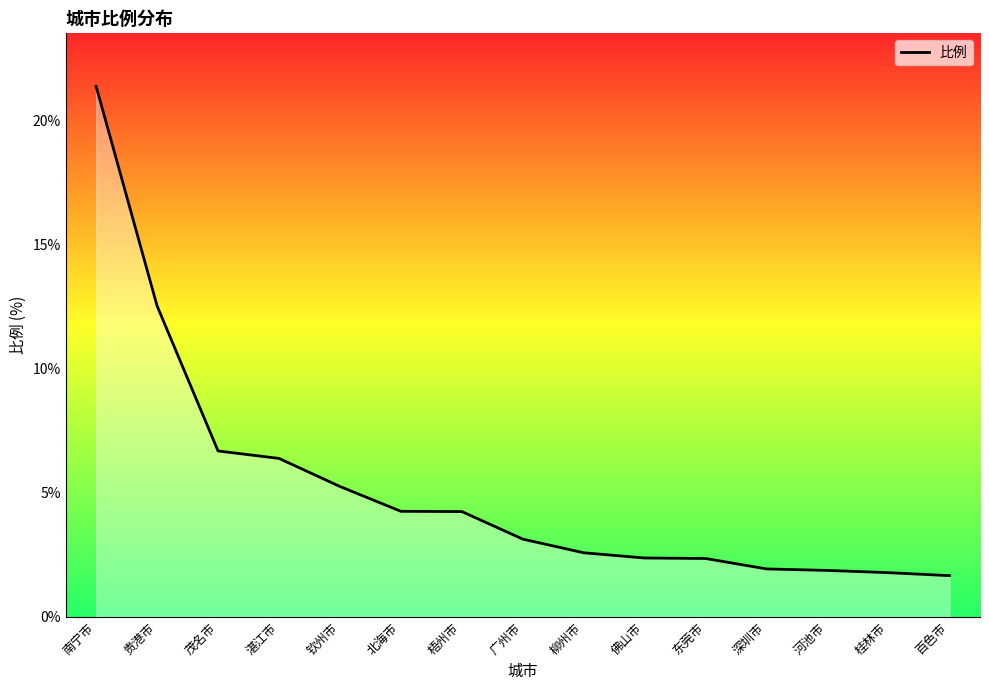

How many data points does each series have?

15